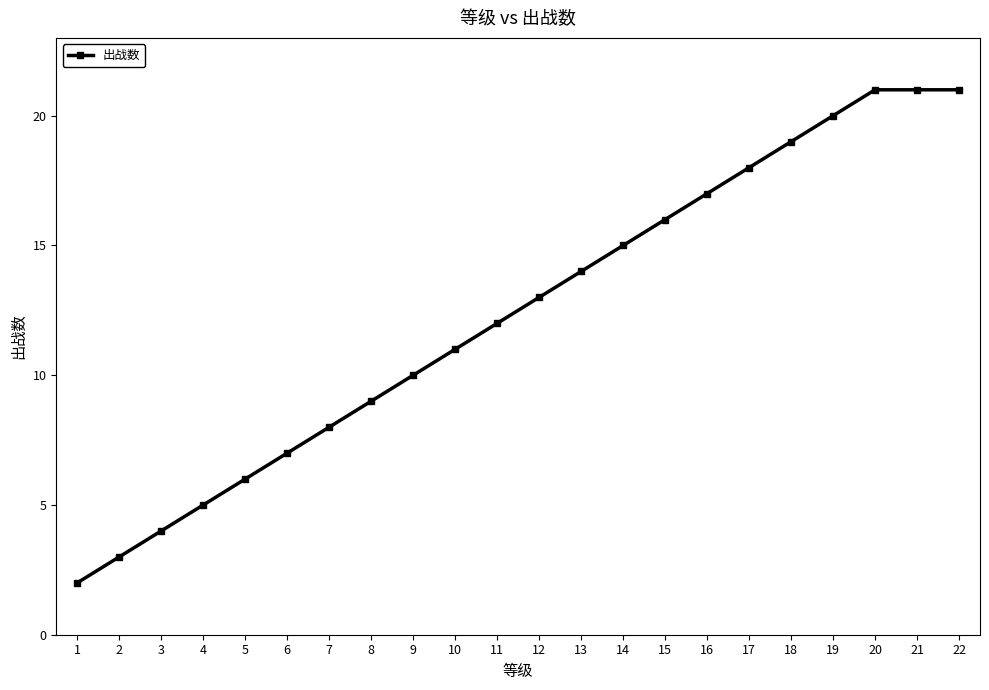

The chart shows a value of 6 at 5. True or false?

True